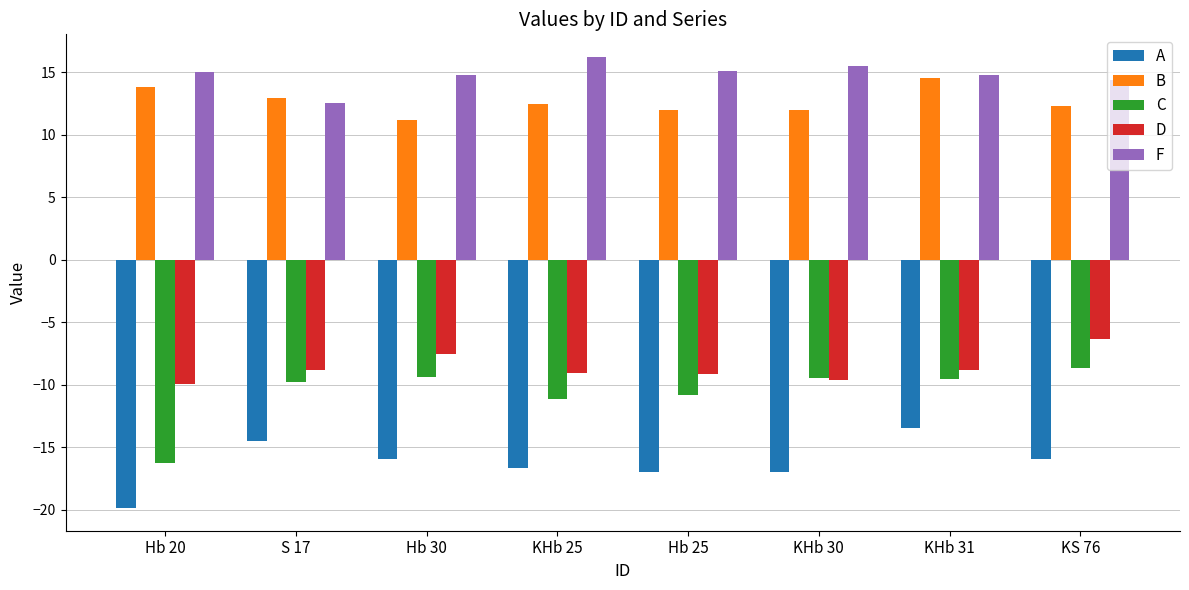

Read the A value at KHb 25.

-16.7